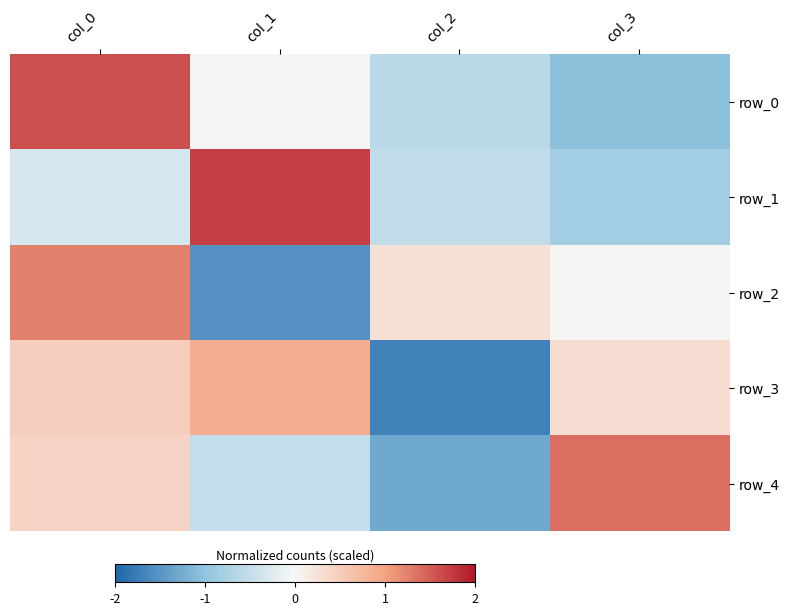

Reading right to left, extract all data points from this chart.

row_0: col_3=-1.0	col_2=-0.6	col_1=0.0	col_0=1.6
row_1: col_3=-0.8	col_2=-0.5	col_1=1.7	col_0=-0.3
row_2: col_3=0.0	col_2=0.3	col_1=-1.5	col_0=1.2
row_3: col_3=0.3	col_2=-1.7	col_1=0.9	col_0=0.5
row_4: col_3=1.4	col_2=-1.3	col_1=-0.5	col_0=0.4